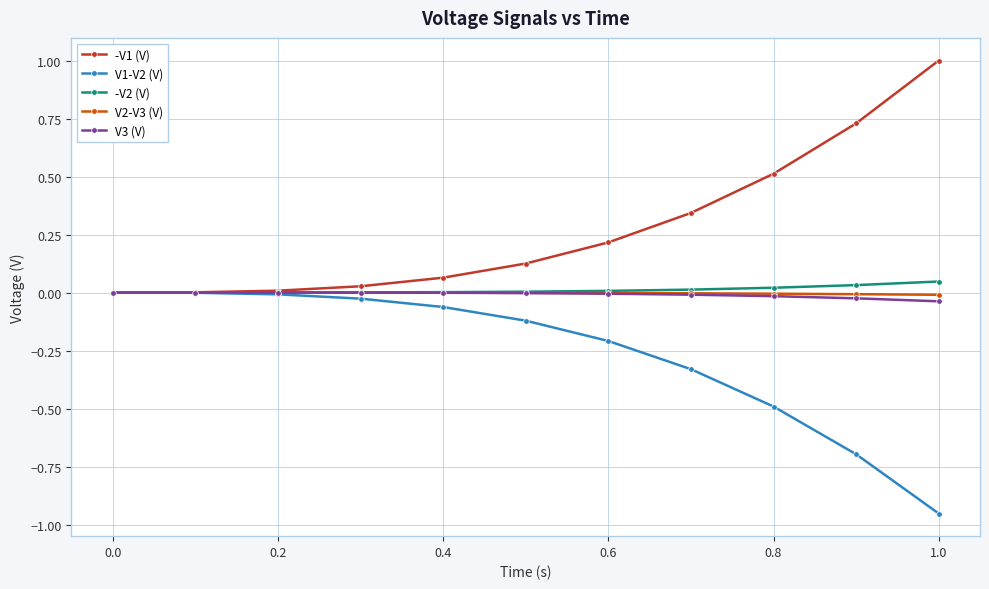

Count the number of categories in the chart.

11